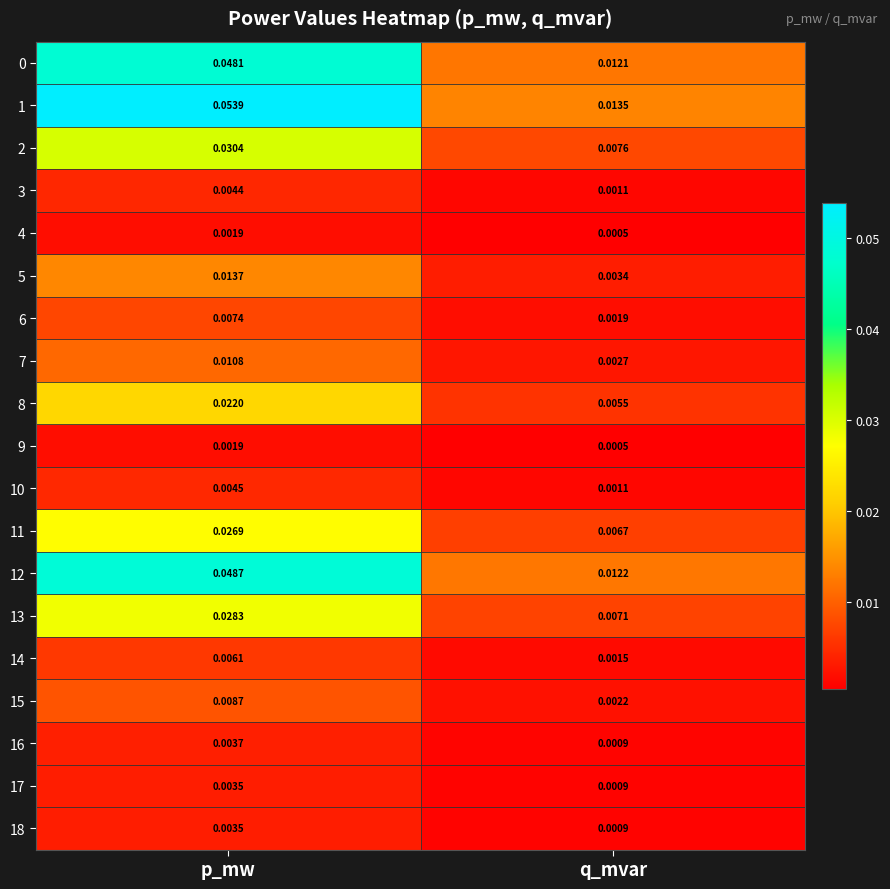

At which category is the sum across all series the highest?

p_mw